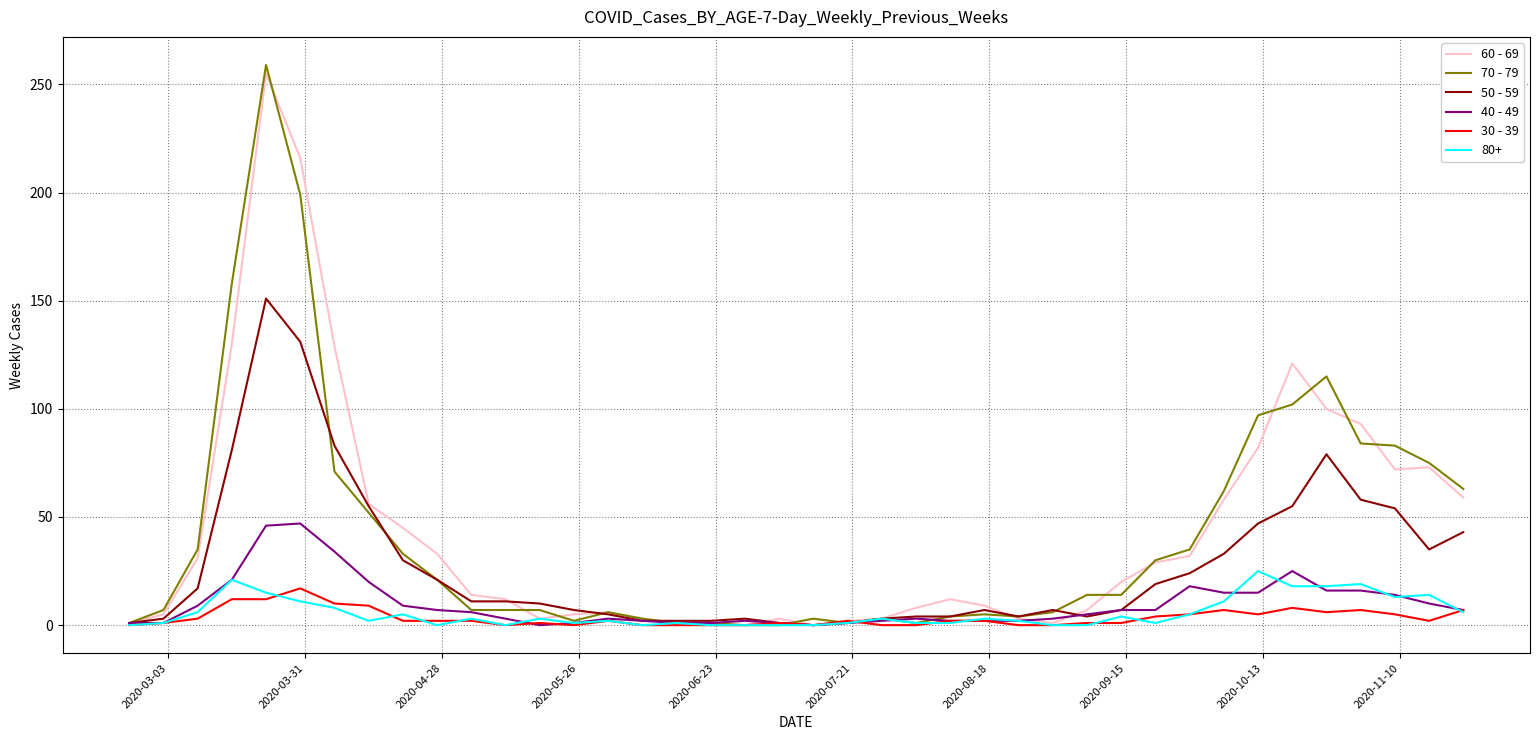

True or false: 40 - 49 has more than 1 interior local peaks.

True